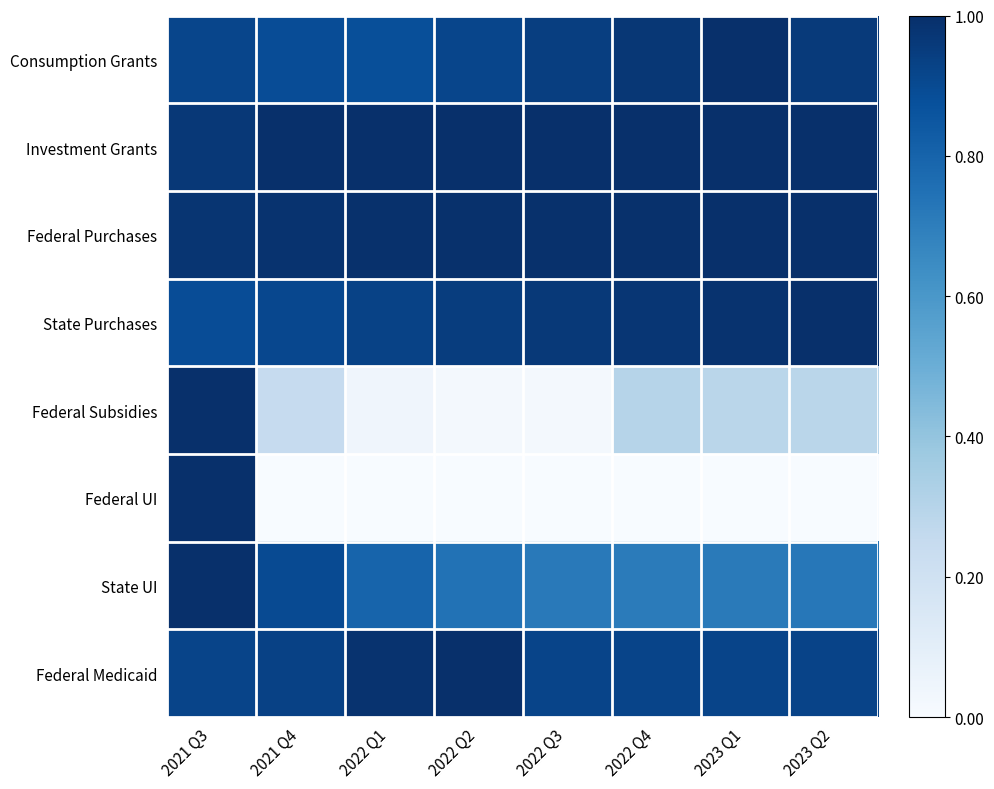

Which category has the highest value across all series?

2023 Q1